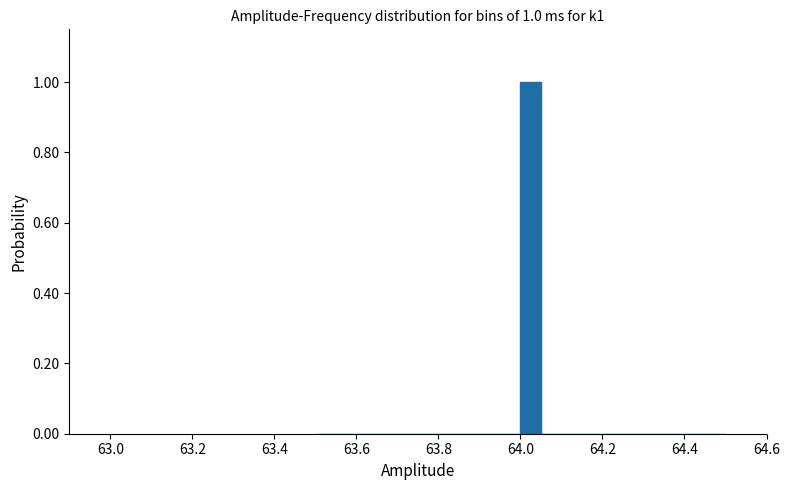

Around what value on the x-axis is the tallest bar? Give the approximate position of its centre, as read against the axis.

64.02